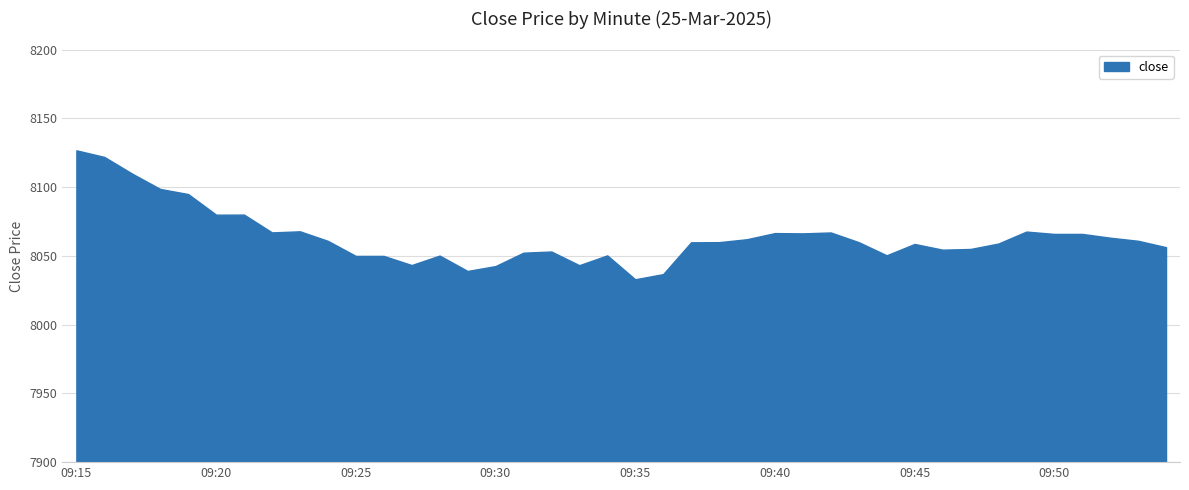

Between 09:38 and 09:46, which is larger?

09:38